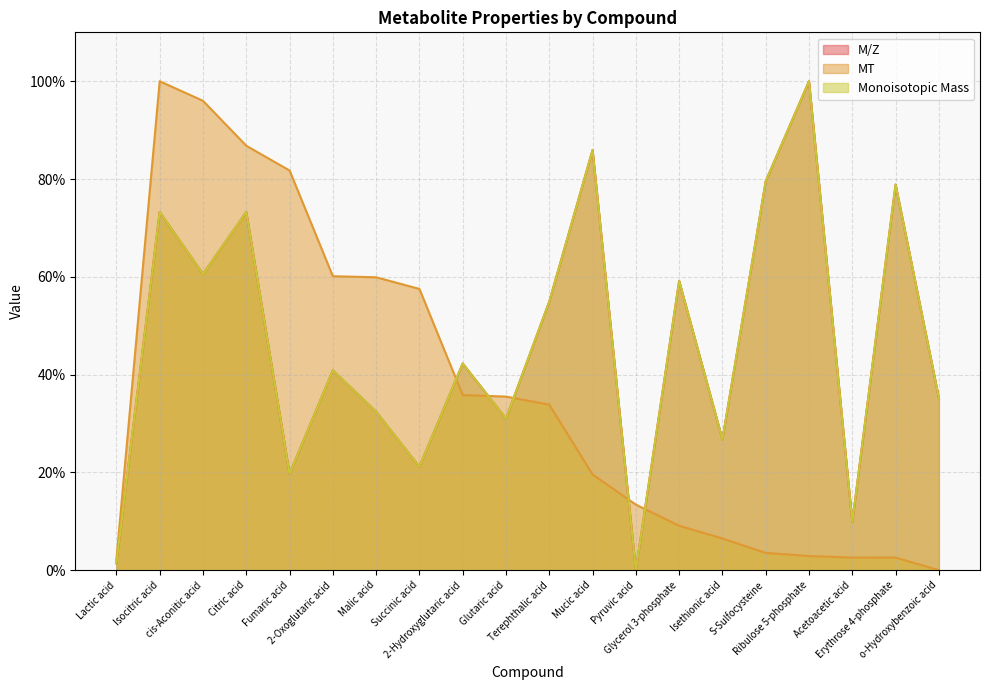

What is the label of the 7th point from the right?

Glycerol 3-phosphate